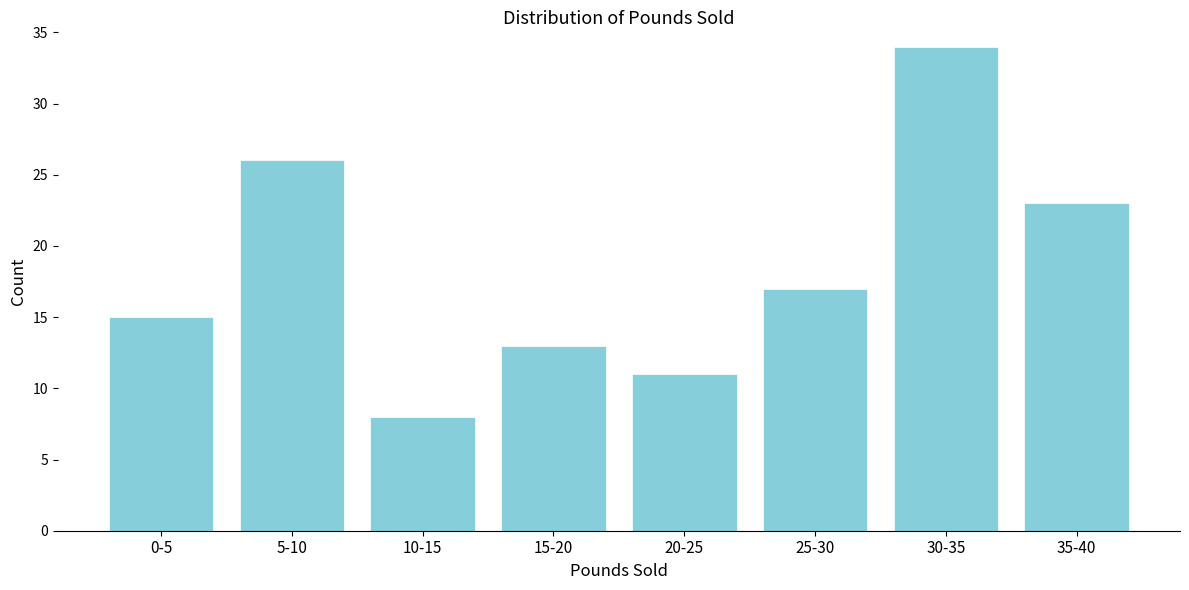

Reading left to right, what are all the values shown in this chart?

15	26	8	13	11	17	34	23